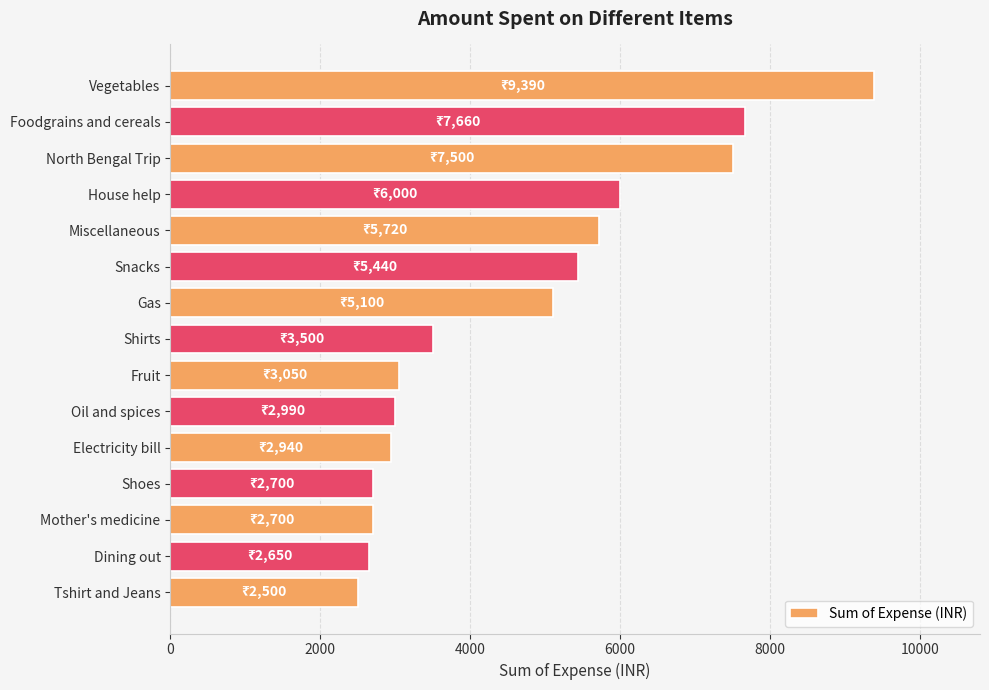

How many distinct data groups are displayed?

1